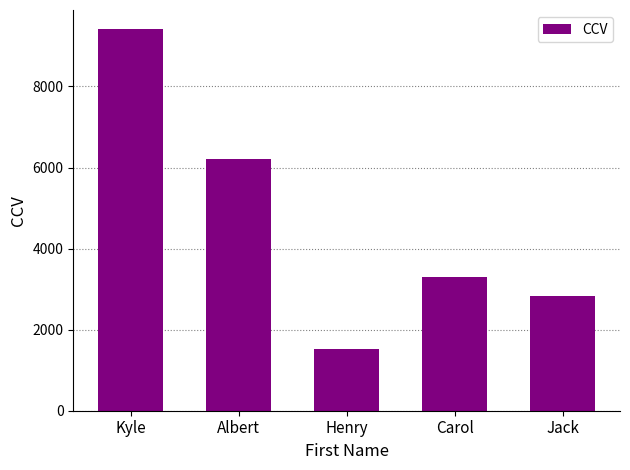

What is the change in value from Kyle to Henry?

-7883